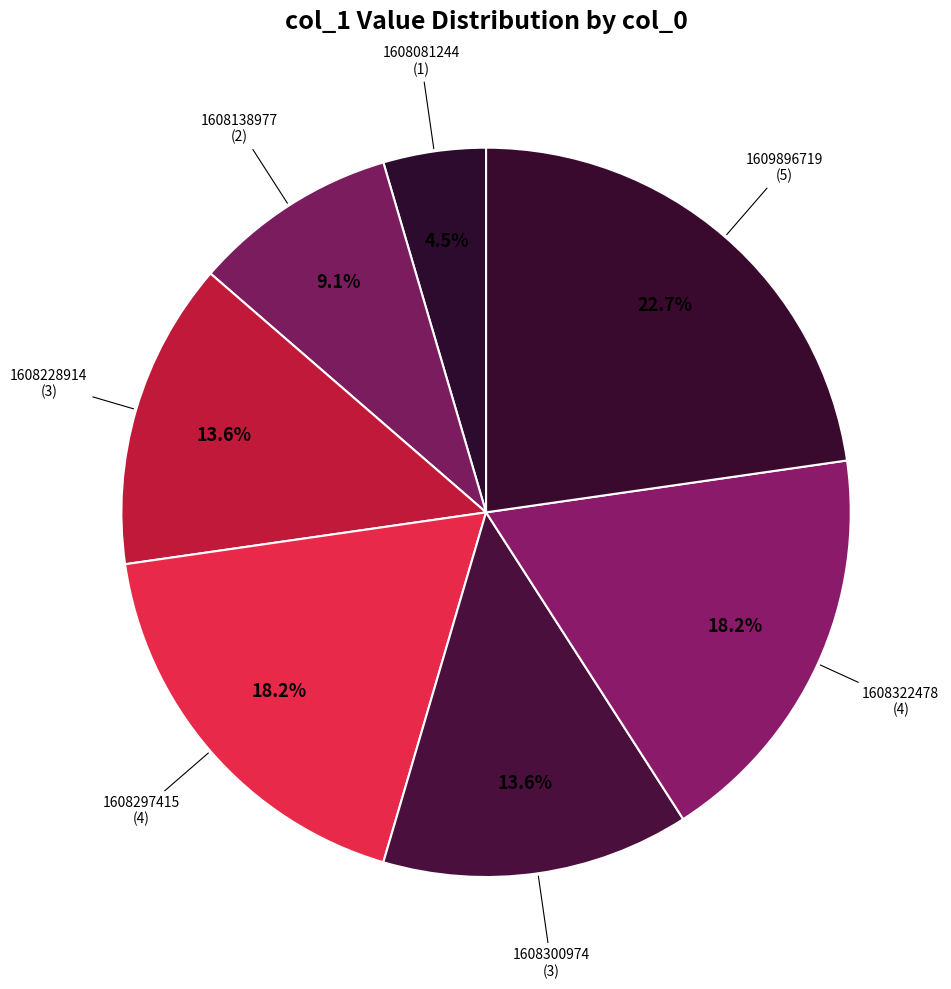

Is it true that 1608297415 is 18% of the pie?

True